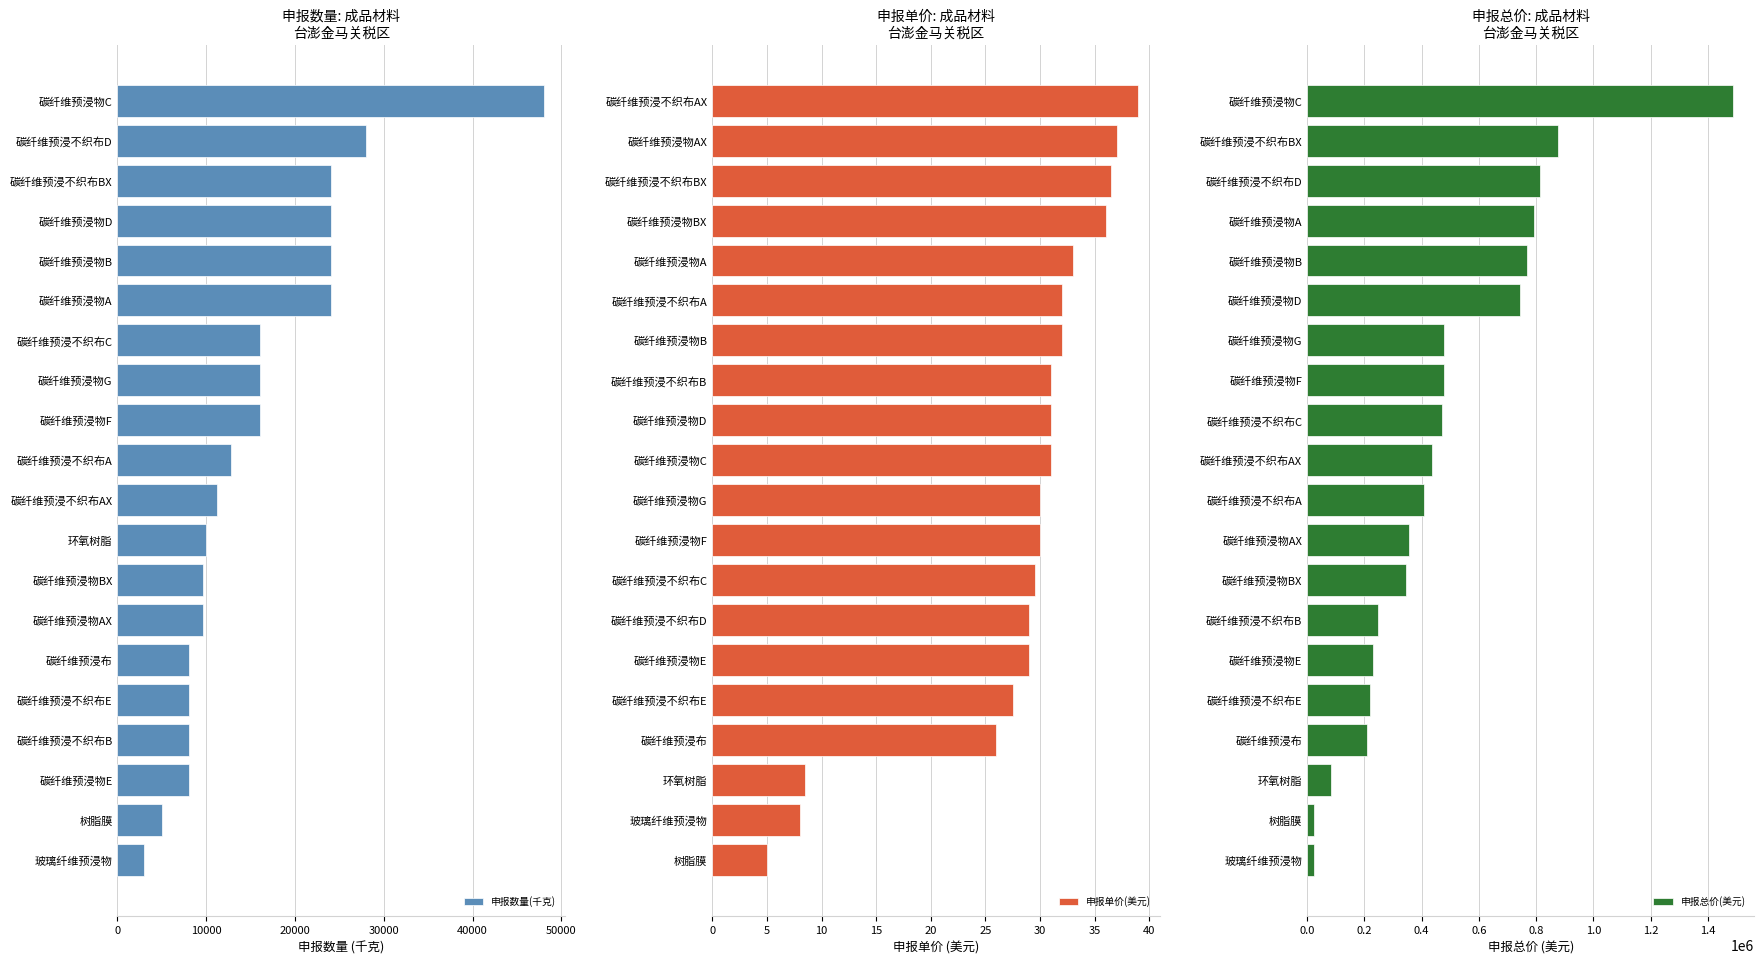

The 申报数量(千克) series shows 5289.4 at 碳纤维预浸不织布E. True or false?

False